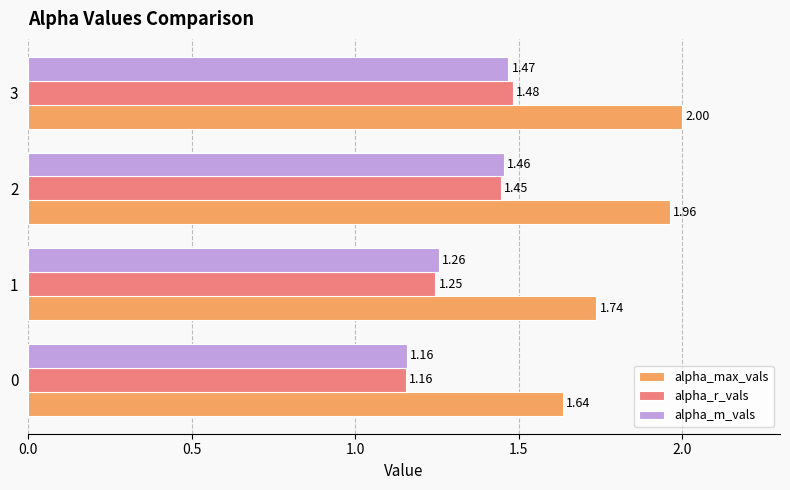

Rank the series at 3 from lowest to highest value.

alpha_m_vals, alpha_r_vals, alpha_max_vals